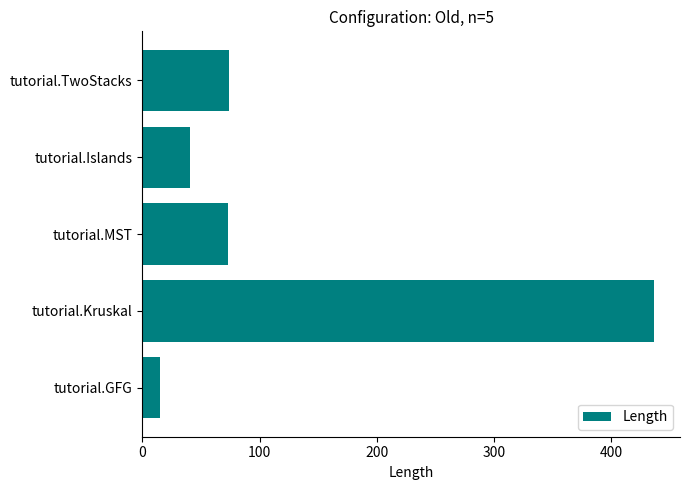

What is the change in value from tutorial.Islands to tutorial.TwoStacks?

+33